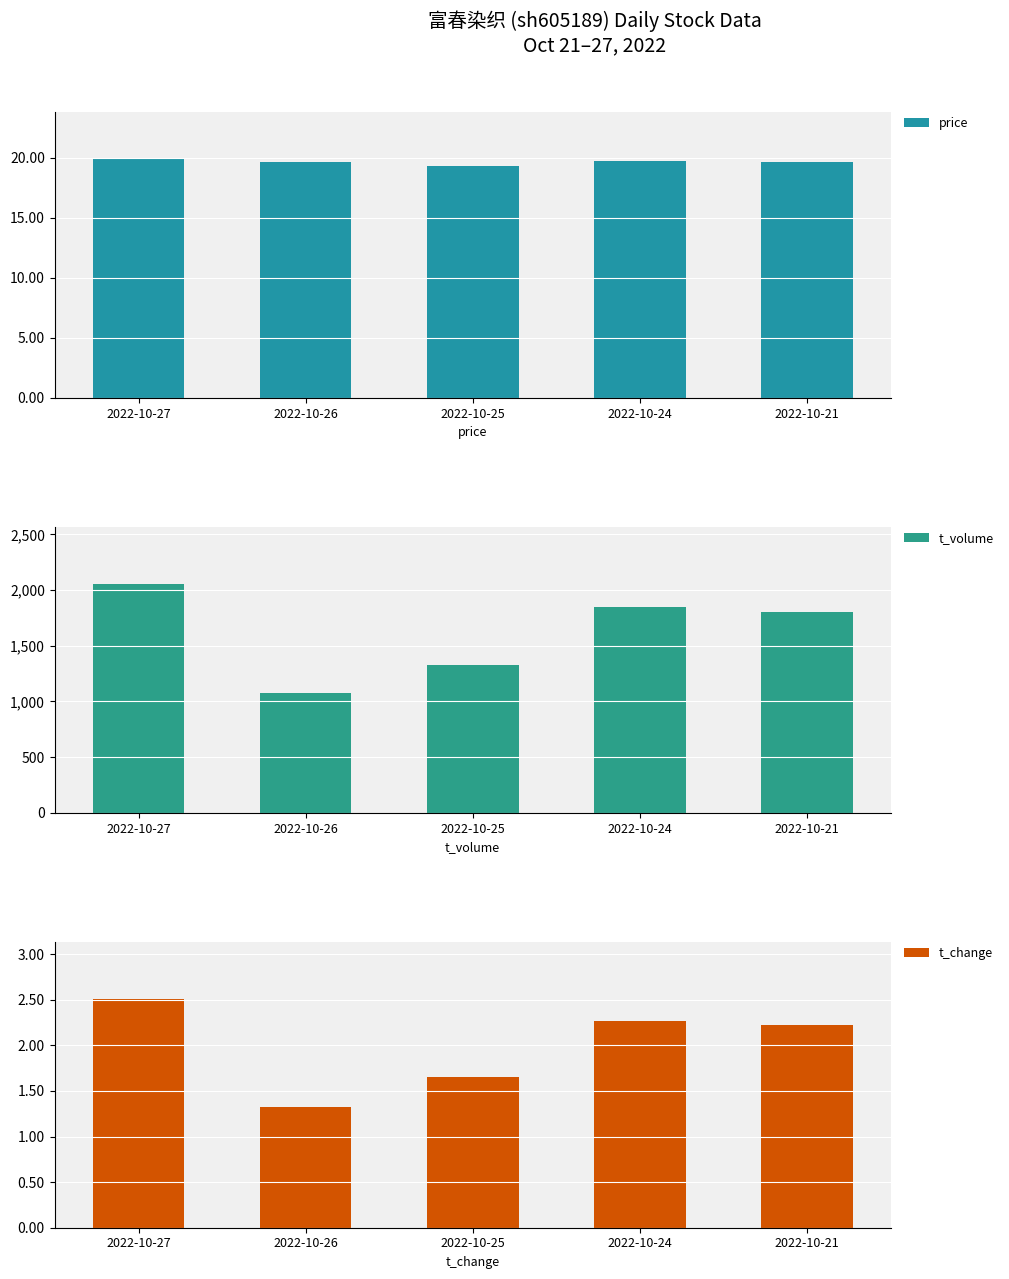

Reading left to right, what are all the values shown in this chart?

price: 19.9	19.6	19.3	19.7	19.6
t_volume: 2056.0	1073.0	1332.0	1849.0	1807.0
t_change: 2.5	1.3	1.6	2.3	2.2